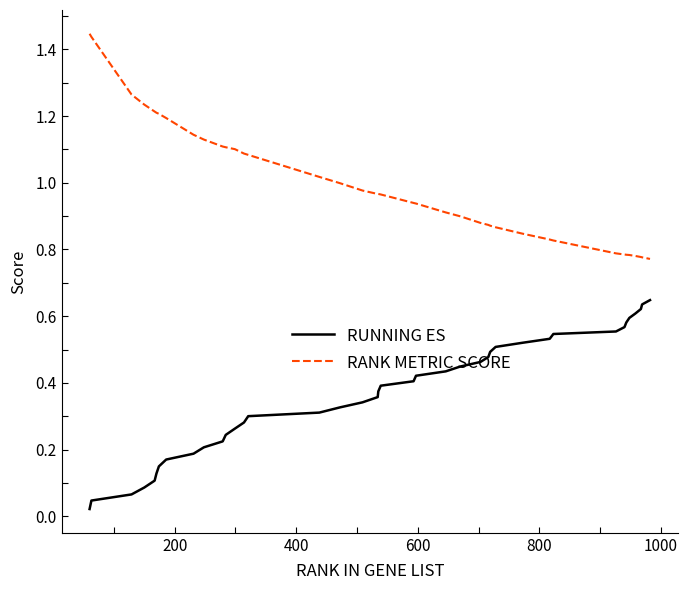

Which series has the largest range (max minus min)?

RANK METRIC SCORE